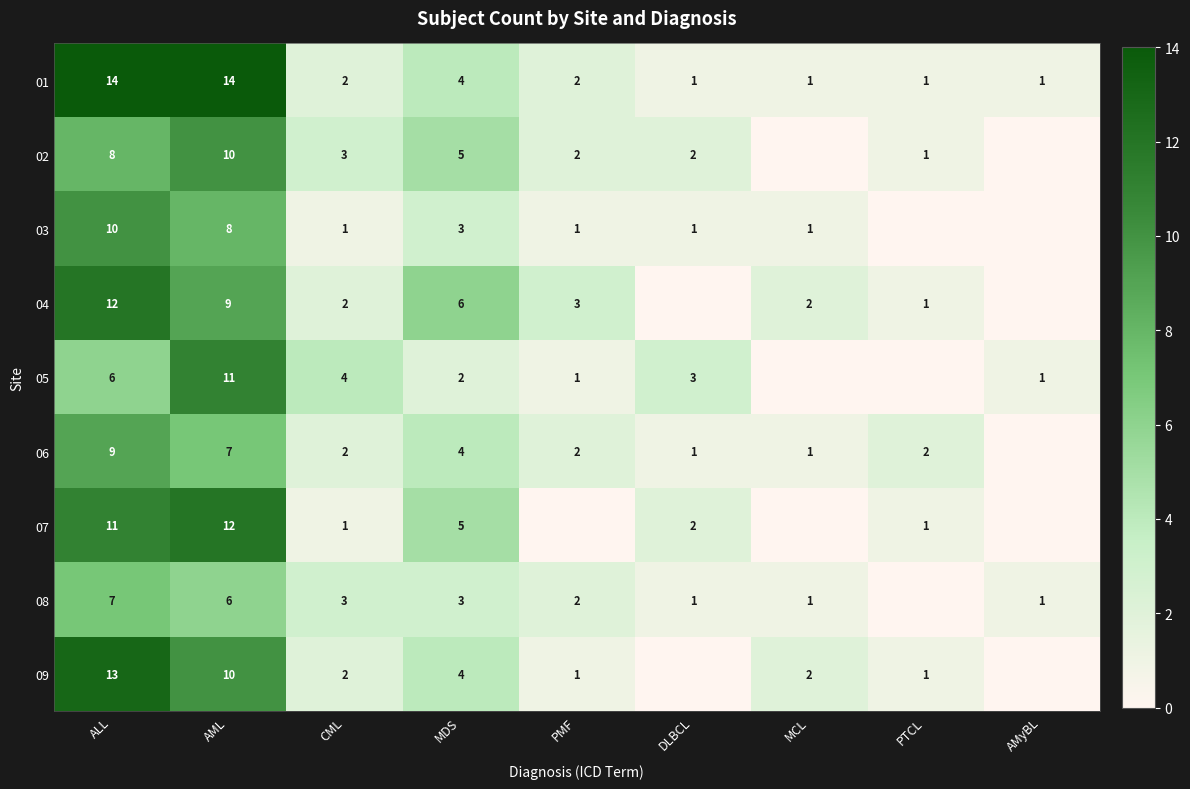

The 06 series shows 11 at AML. True or false?

False